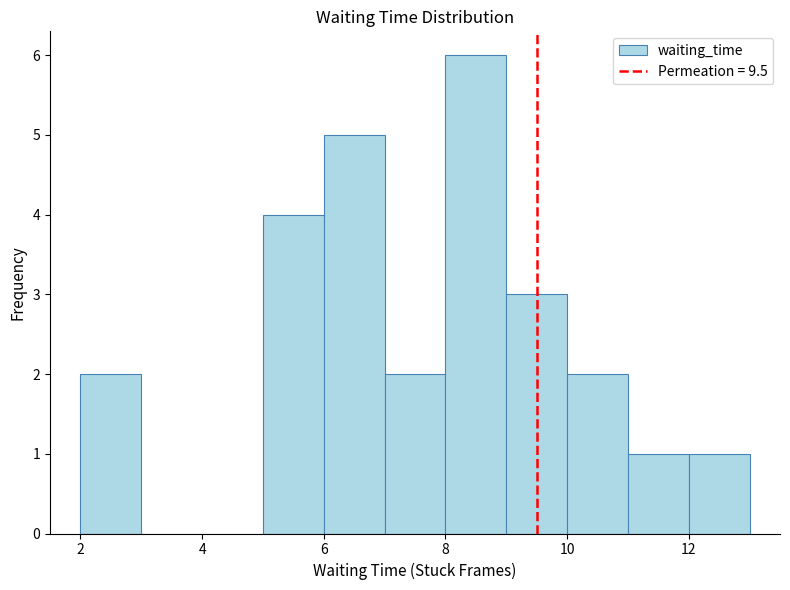

Over which range of the x-axis is the bar tallest?

8 to 9